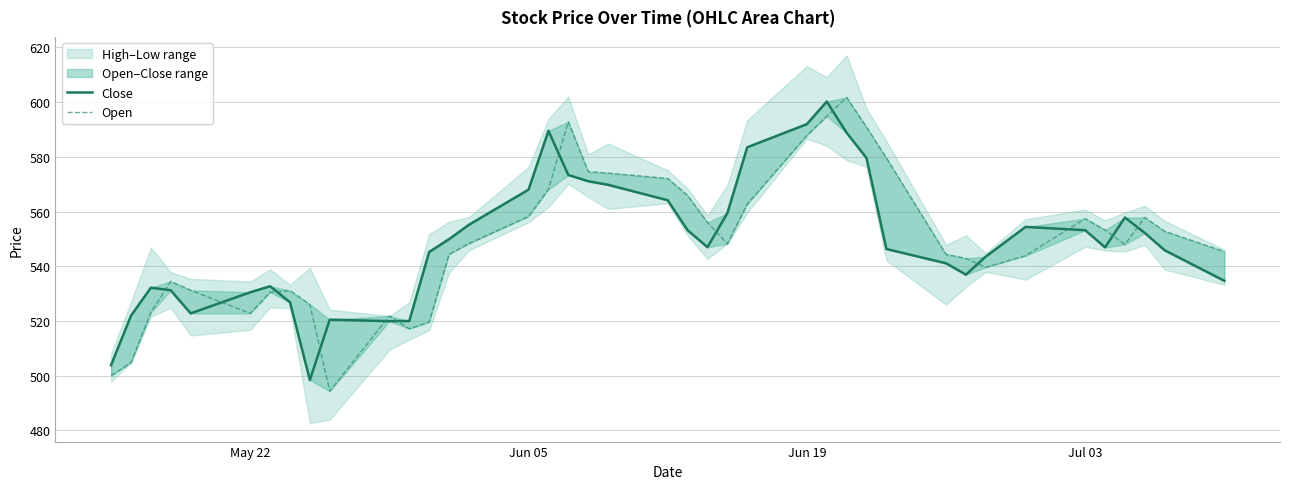

Reading left to right, extract all data points from this chart.

Close: 503.9	521.9	532.2	531.2	522.8	530.5	532.7	526.8	498.4	520.5	519.9	520.0	545.2	549.9	555.2	568.0	589.5	573.4	571.1	569.8	564.1	553.2	547.0	559.4	583.5	591.9	600.2	588.8	579.6	546.3	541.1	536.9	543.5	554.4	553.2	546.9	557.8	552.2	545.8	534.7
Open: 500.0	504.8	523.1	534.5	531.2	522.8	530.5	531.1	526.0	494.4	521.8	517.1	519.6	544.4	548.3	558.2	568.1	592.9	574.6	574.0	572.1	565.9	556.0	548.2	562.7	587.8	594.8	601.7	590.9	579.6	544.4	542.9	539.6	543.9	557.4	553.3	548.0	557.8	552.8	545.4